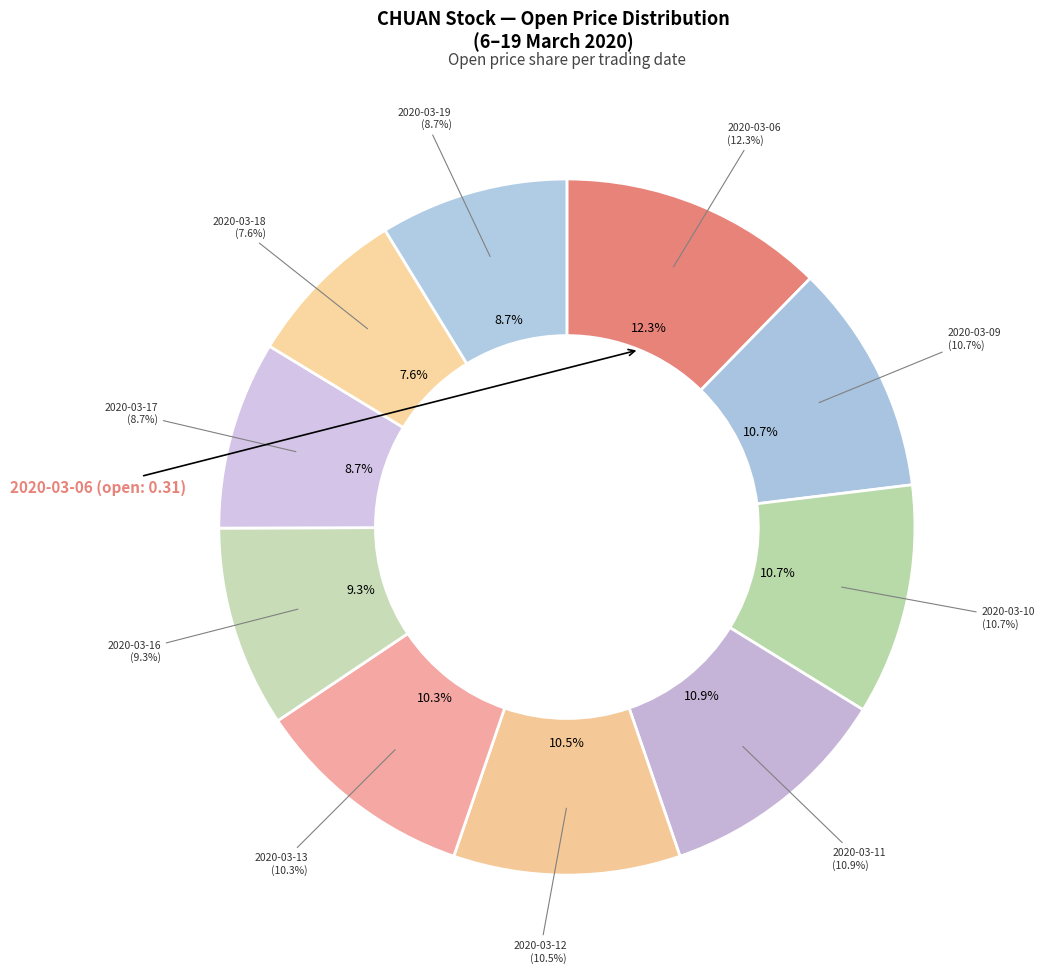

To the nearest percent, what is the combined percentage of 2020-03-19 and 2020-03-12?

19%